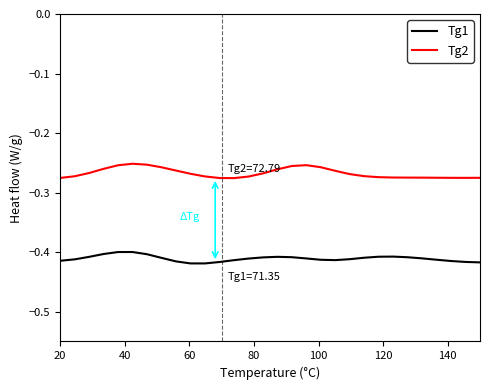

True or false: Tg2 and Tg1 intersect in this chart.

False